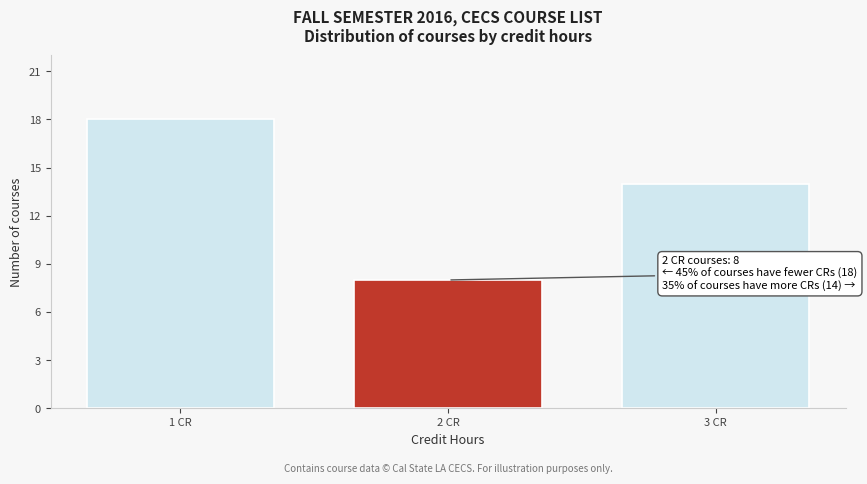

Reading right to left, extract all data points from this chart.

3 CR=14	2 CR=8	1 CR=18